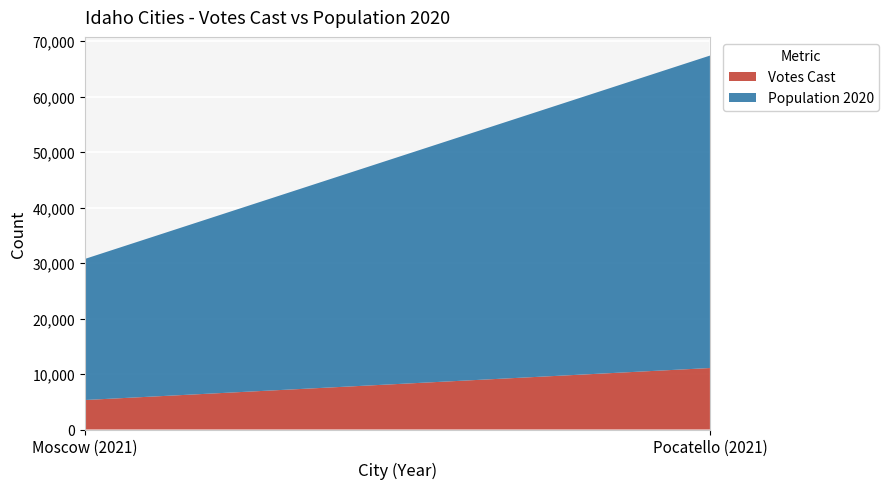

Reading right to left, what are all the values shown in this chart?

Votes Cast: 11083	5316
Population 2020: 56326	25435